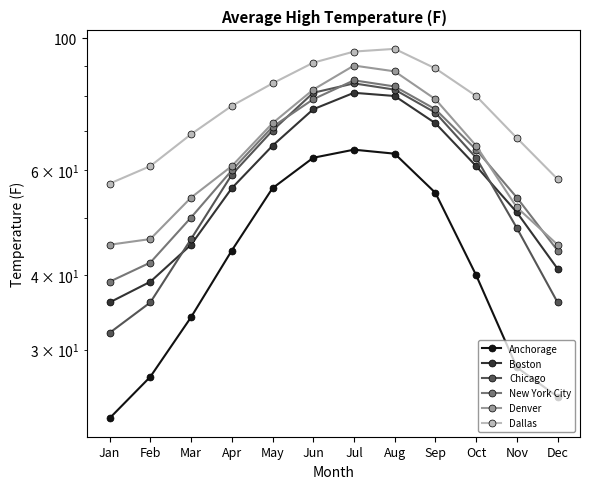

True or false: Chicago and Anchorage intersect in this chart.

False